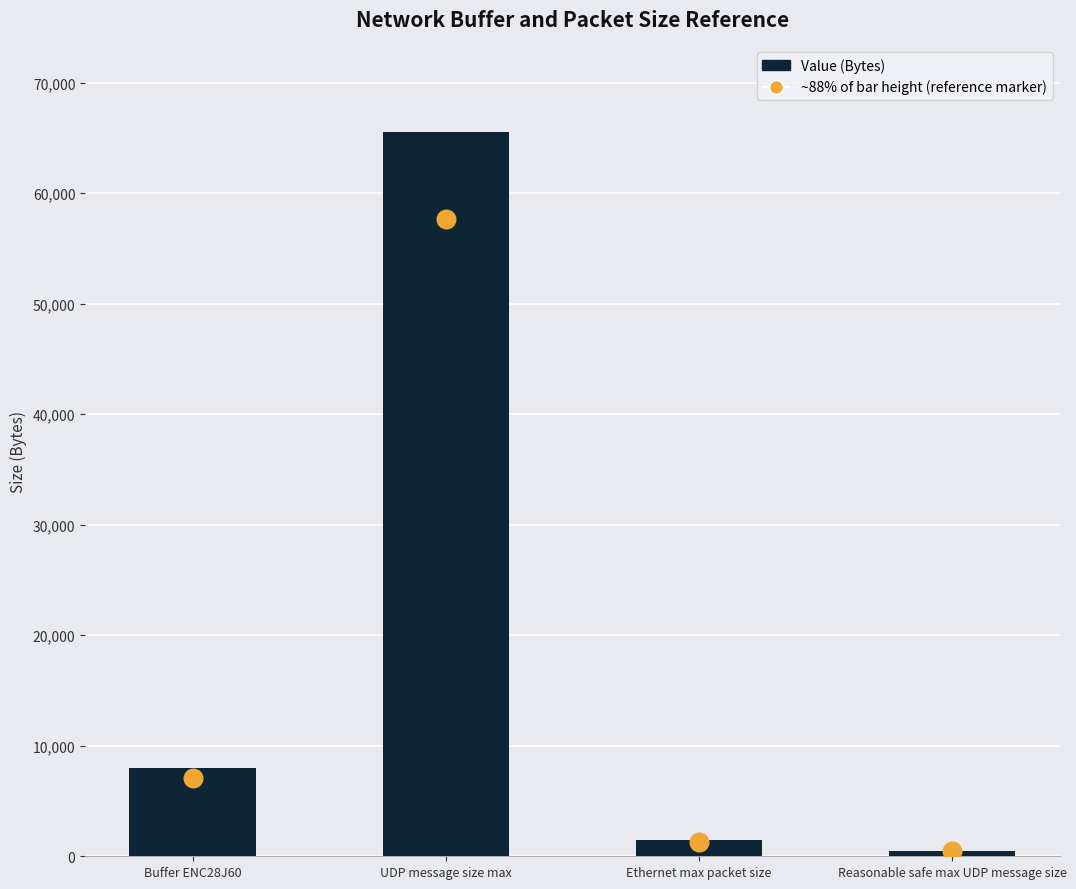

Between Ethernet max packet size and UDP message size max, which is larger?

UDP message size max